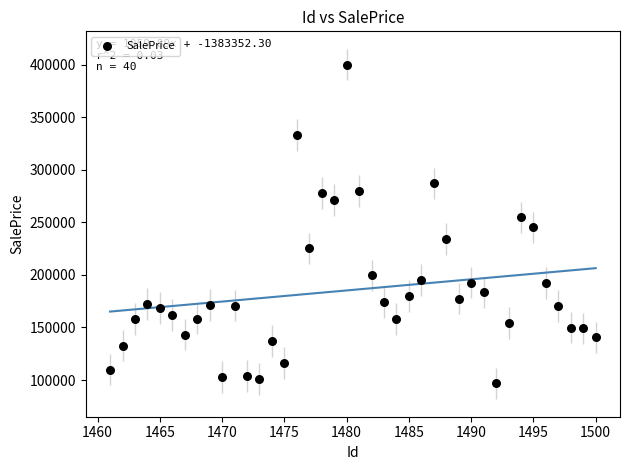

What is the range of Y values (max minus min)?

303576.0